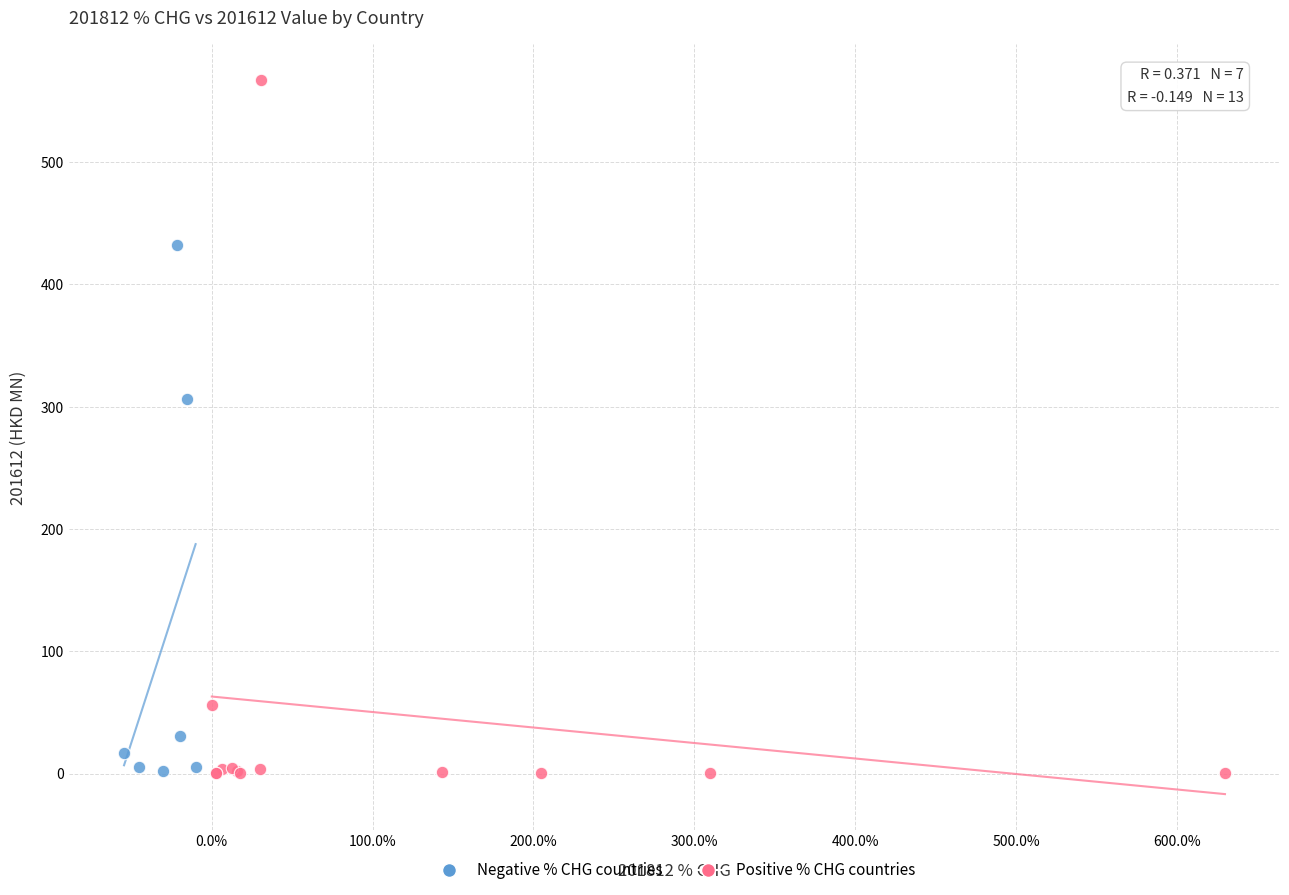

Which series contains the highest Y value?

Positive % CHG countries